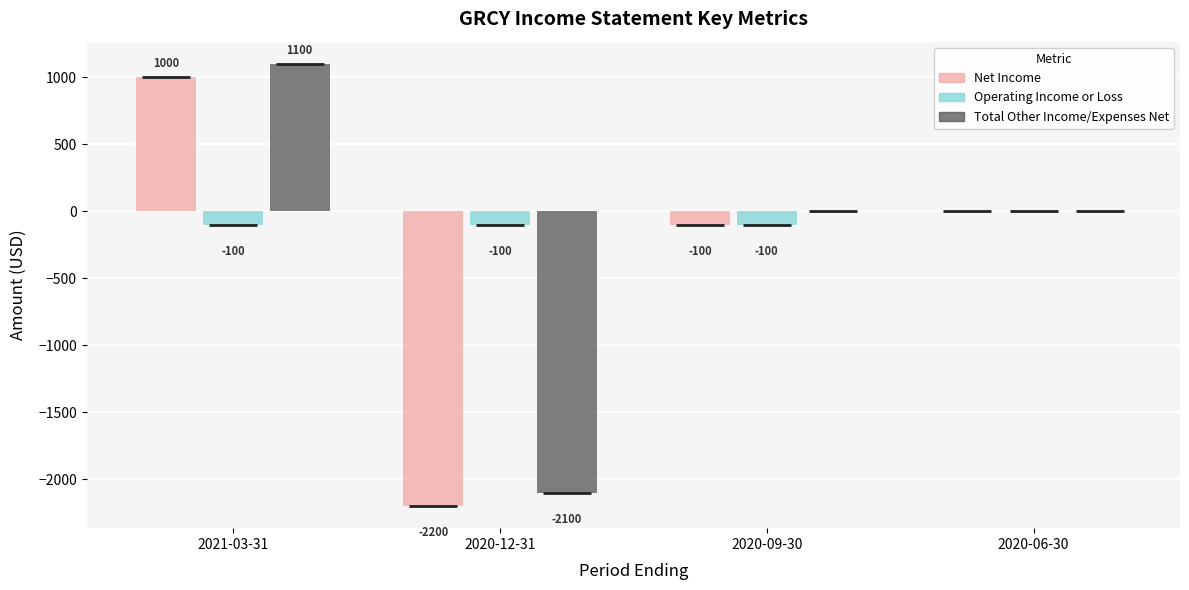

What is the average value of the Net Income series?

-325